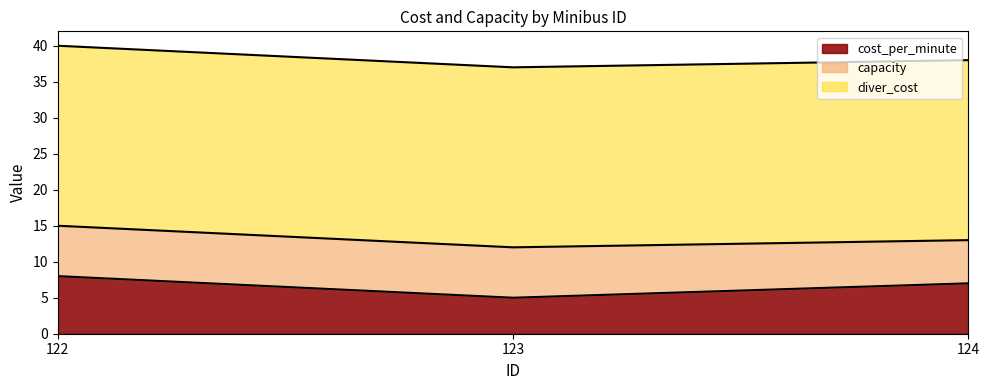

What is the average value of the capacity series?

7